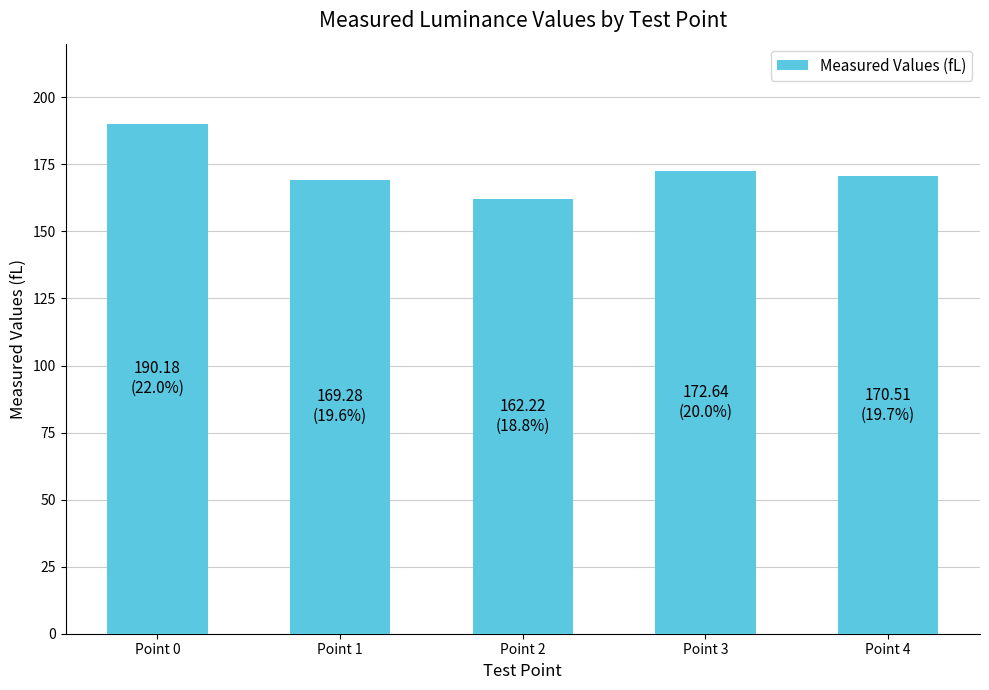

Reading left to right, what are all the values shown in this chart?

190.2	169.3	162.2	172.6	170.5